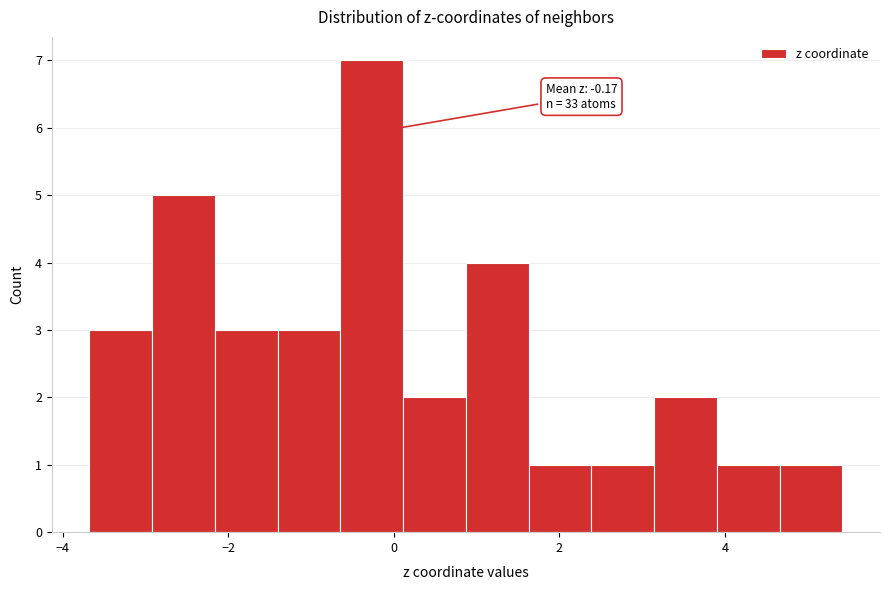

Around what value on the x-axis is the tallest bar? Give the approximate position of its centre, as read against the axis.

-0.2